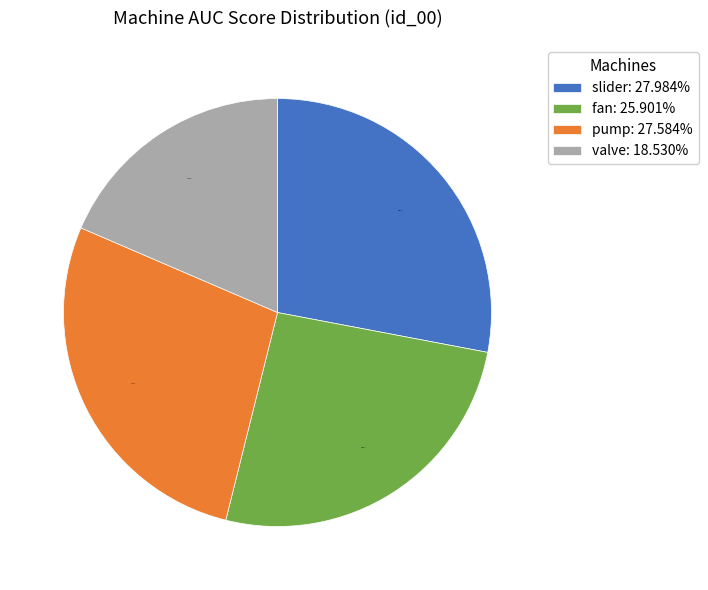

The fan slice represents 12% of the pie. True or false?

False